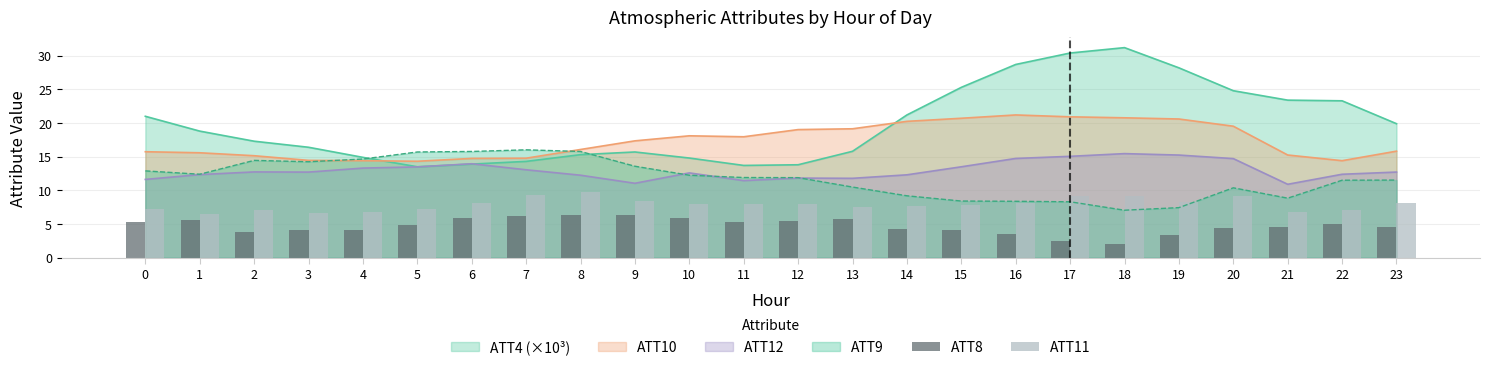

What is the minimum value for ATT4 (×10³)?

13.5